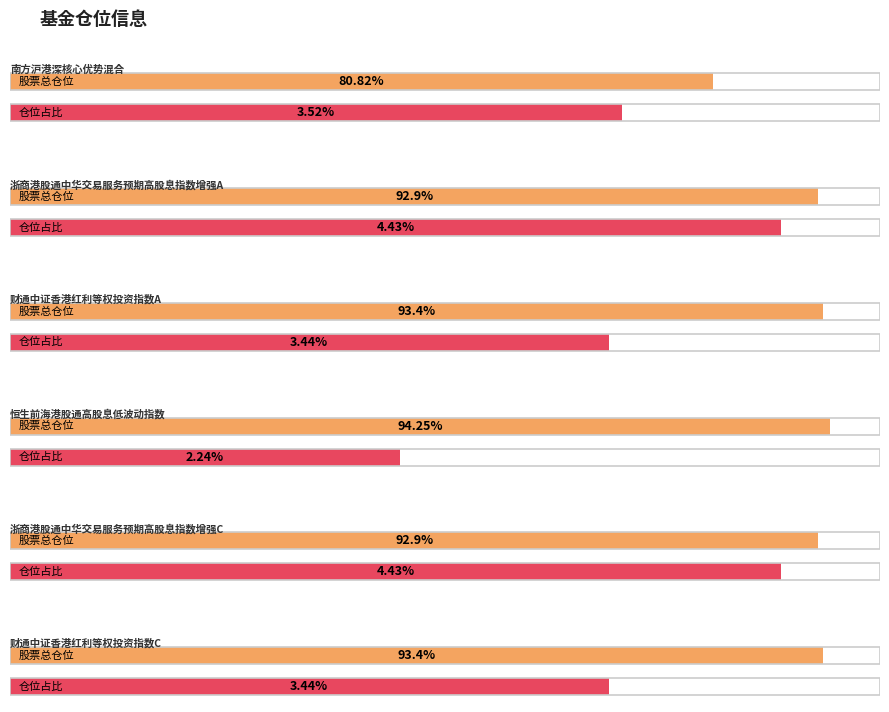

At which label does 股票总仓位 reach its peak?

恒生前海港股通高股息低波动指数